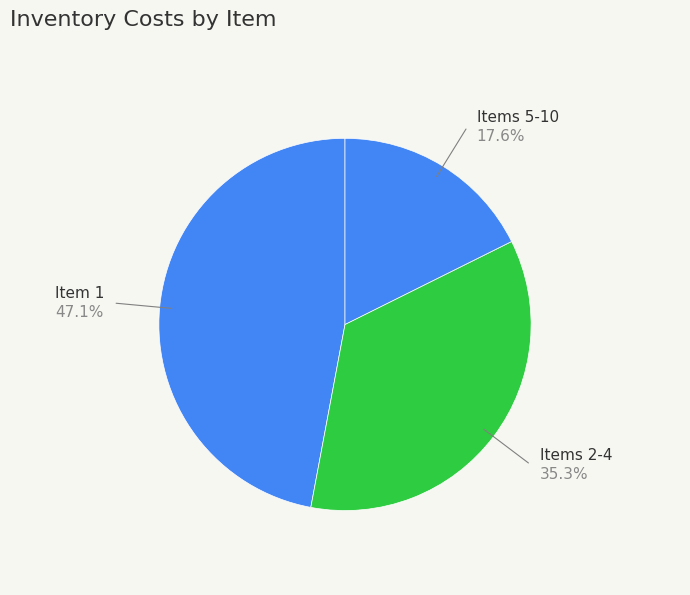

Which slice is the largest?

Item 1